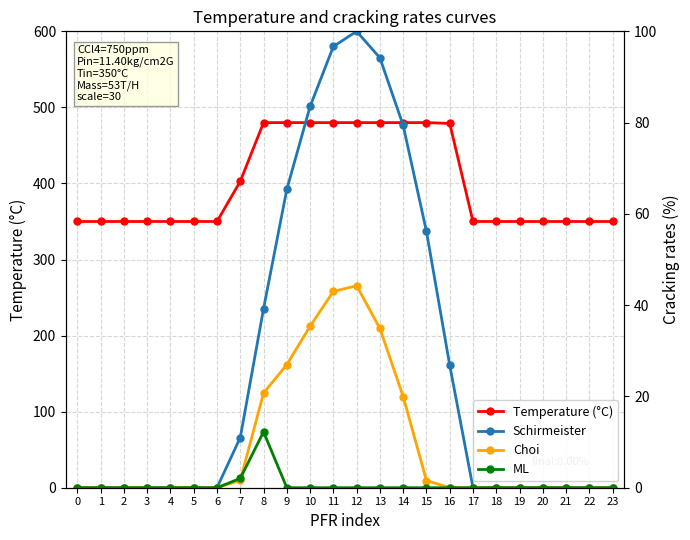

Between 4 and 5, which series saw the biggest shift?

Temperature (°C)